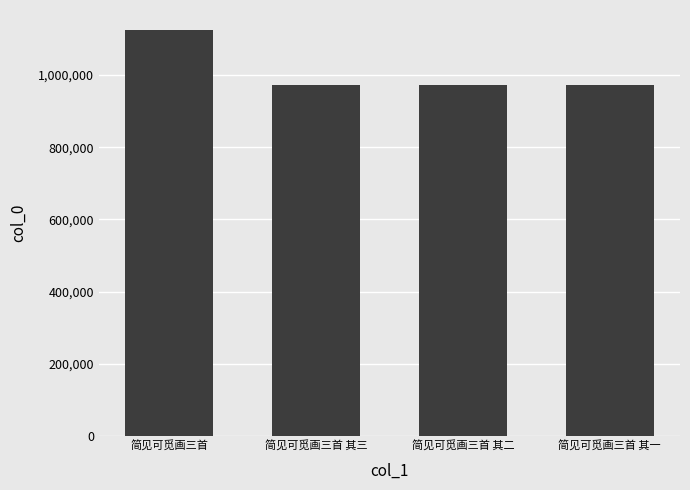

The value at 简见可觅画三首 其二 is 971940. True or false?

True